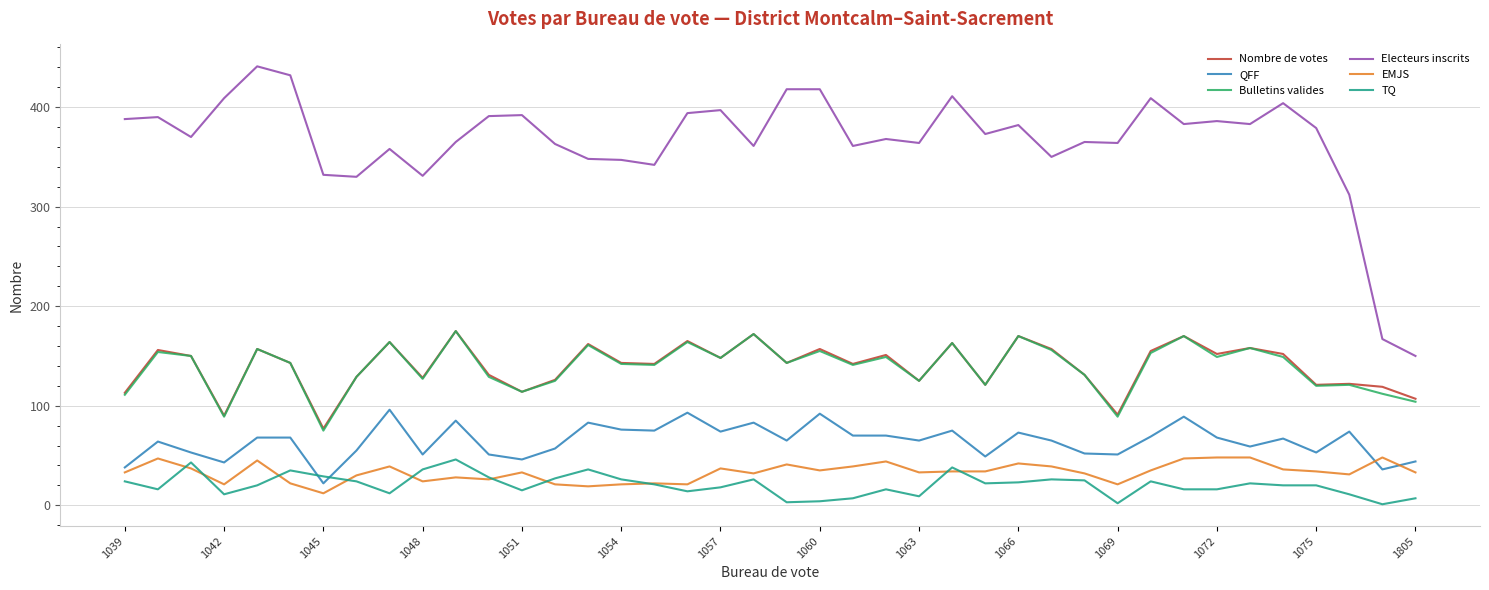

True or false: Nombre de votes and EMJS cross at least once.

False